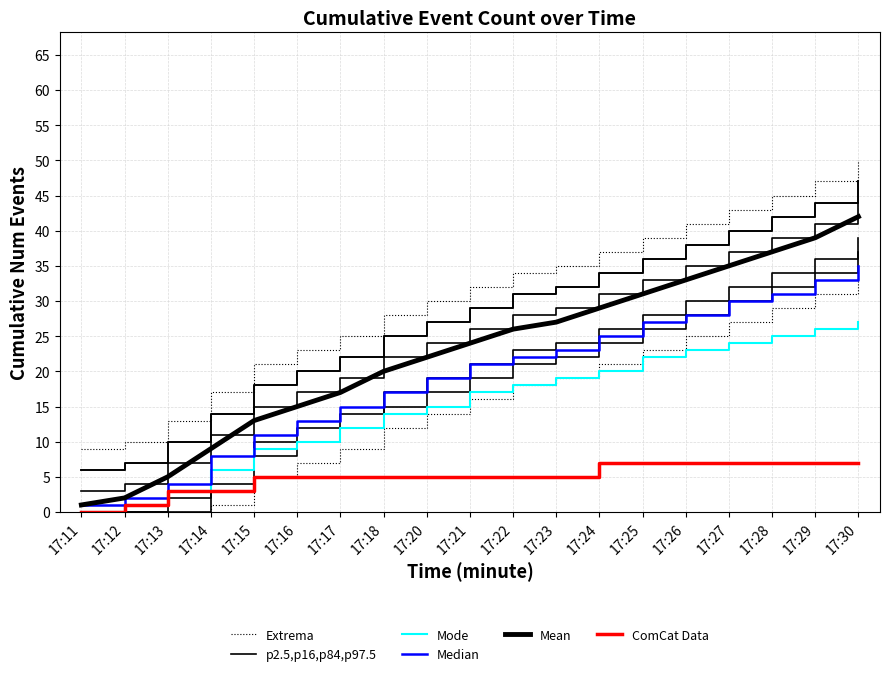

Count the number of data series in this chart.

6